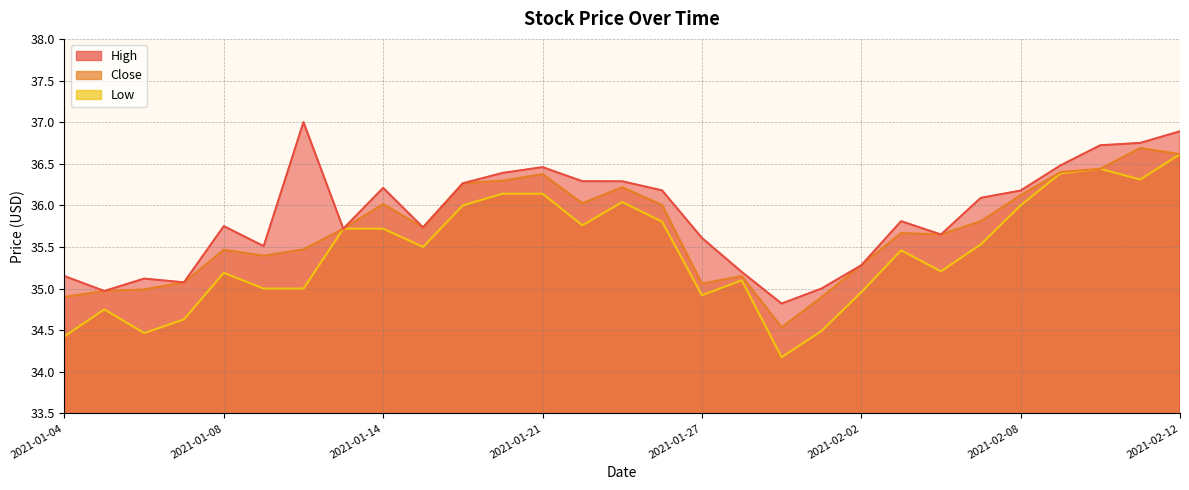

What is the average value of the Low series?

35.4